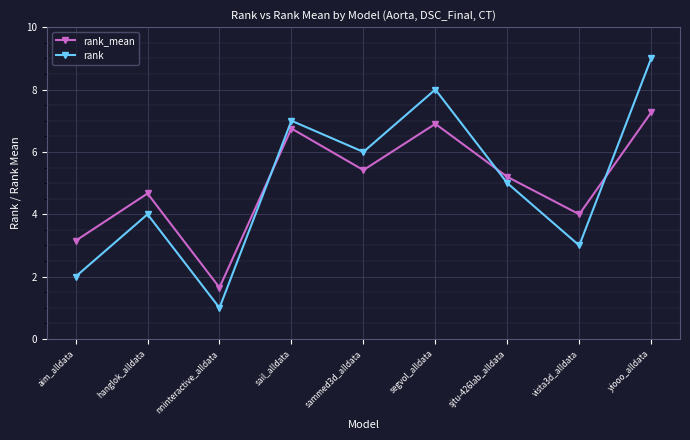

True or false: rank_mean has a value of 4.6 at segvol_alldata.

False